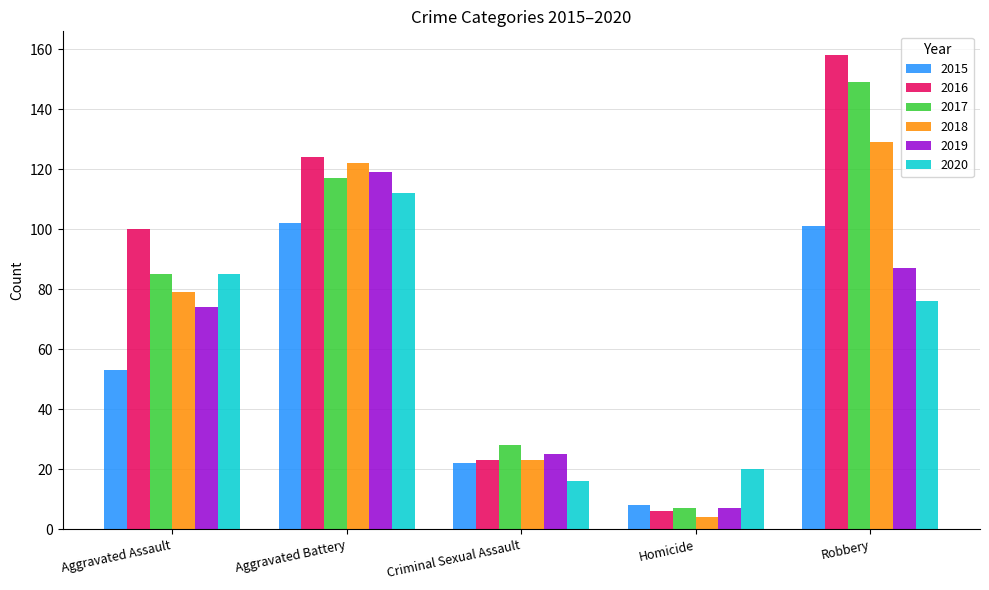

Between Aggravated Assault and Criminal Sexual Assault, which series saw the biggest shift?

2016